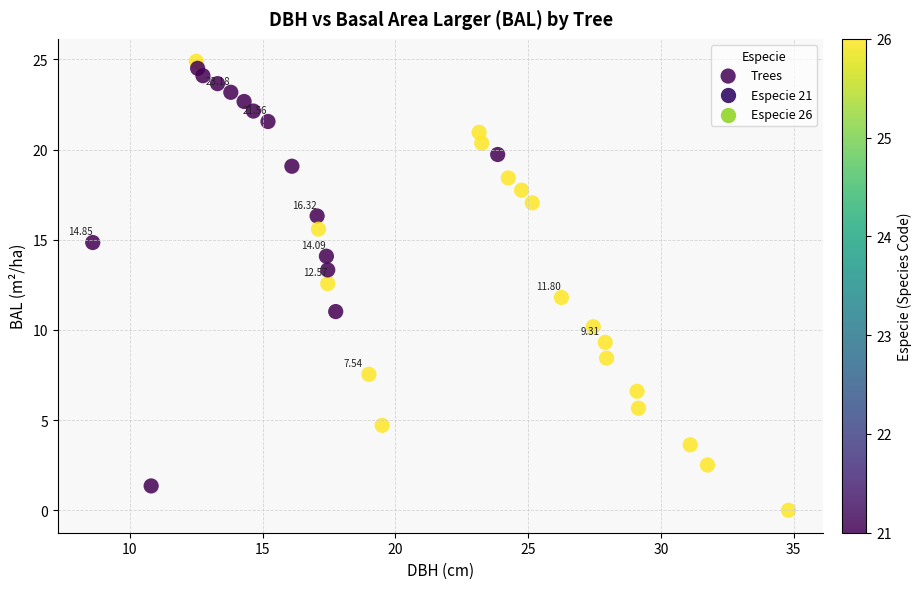

What is the range of X values (max minus min)?

26.2